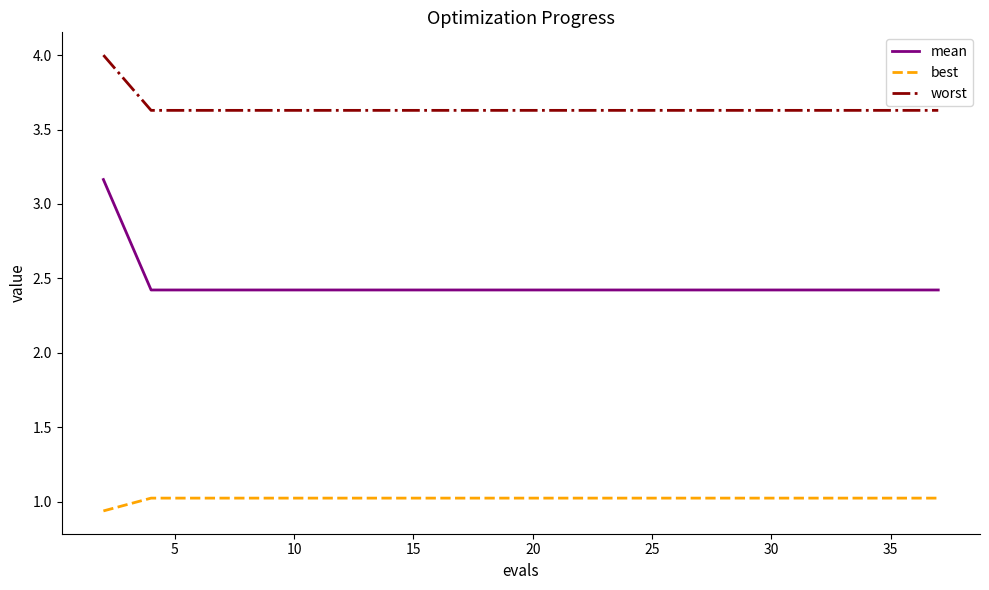

True or false: worst and mean intersect in this chart.

False